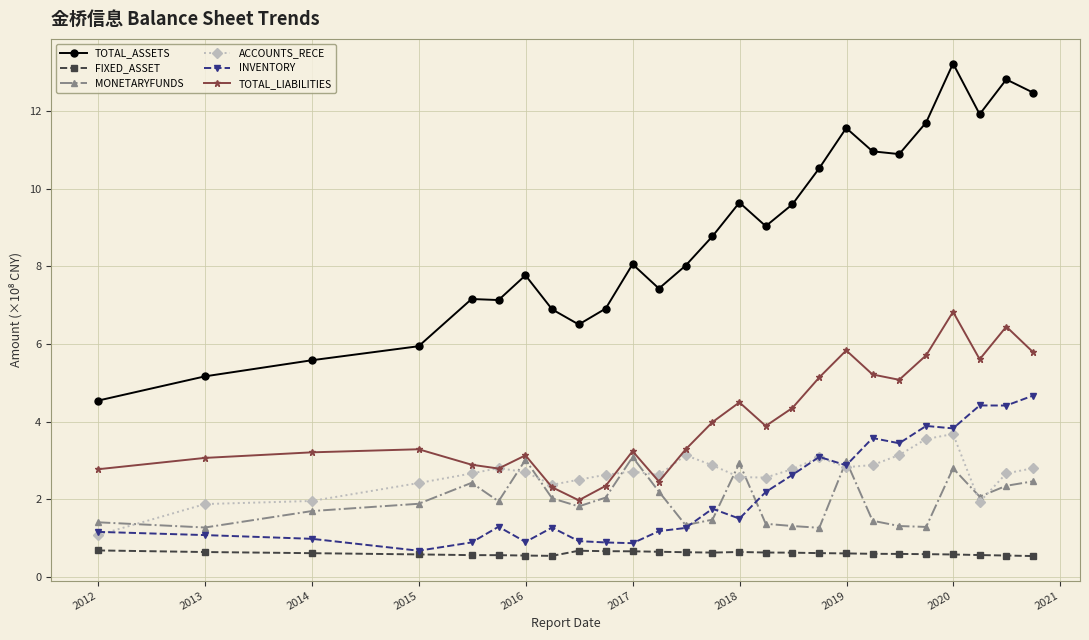

What is the value of the FIXED_ASSET point at the 16th from the left?

0.6